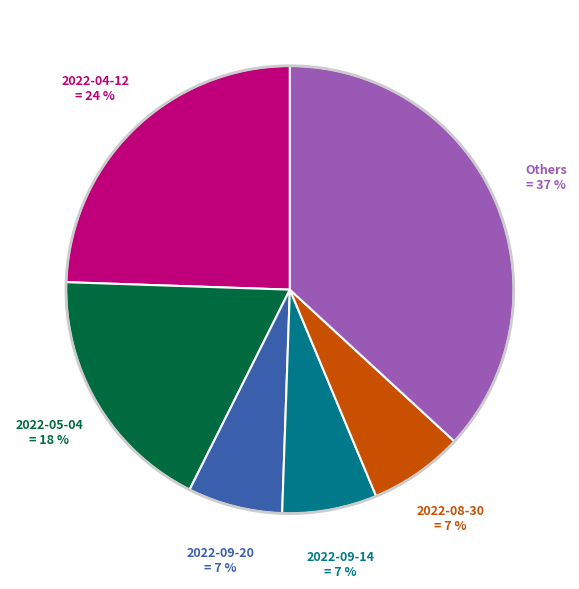

Is there any slice that represents more than half of the pie?

No